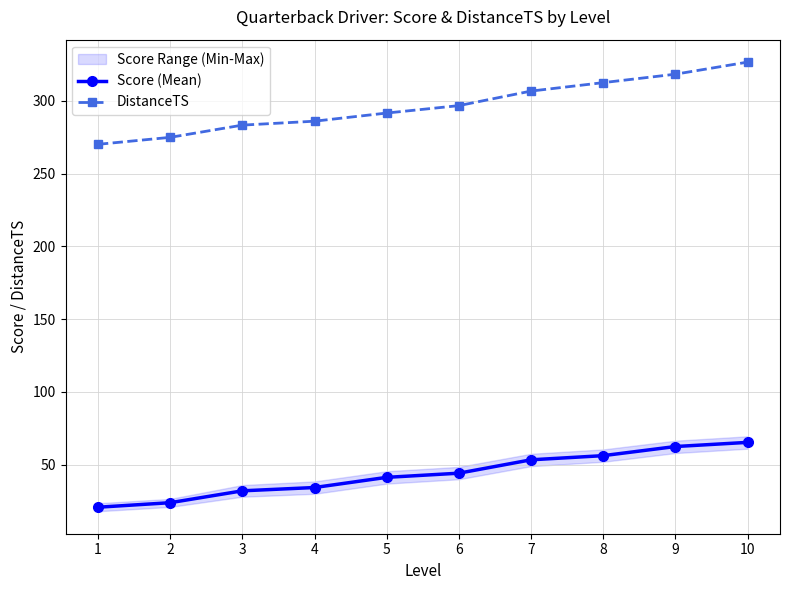

At how many categories does at least one series exceed 202?

10